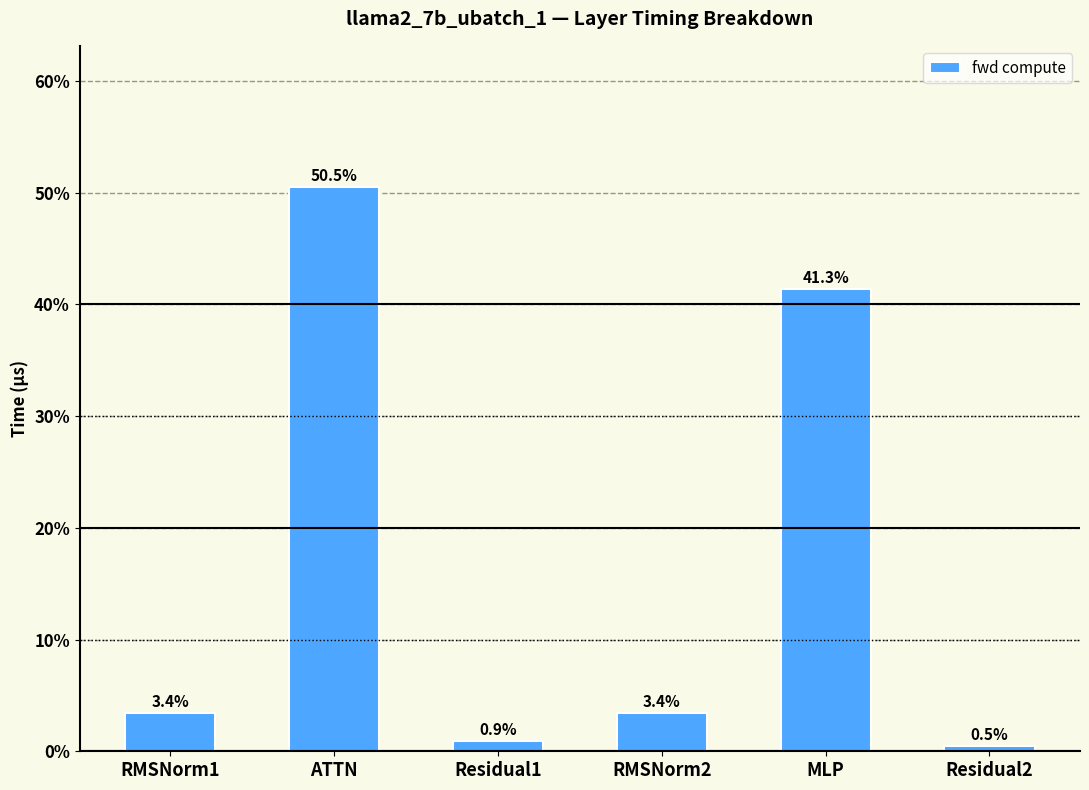

What is the minimum value shown in the chart?

0.5